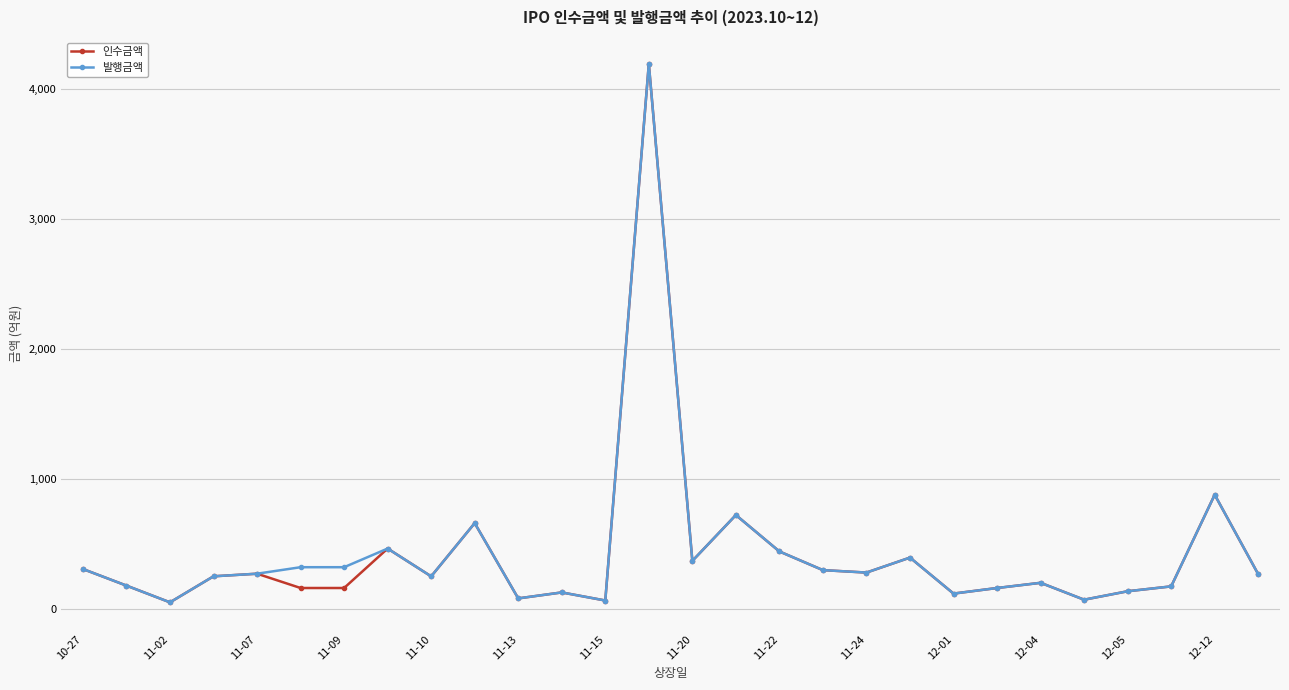

What is the difference between the second highest and minimum values in the 인수금액 series?

827.8